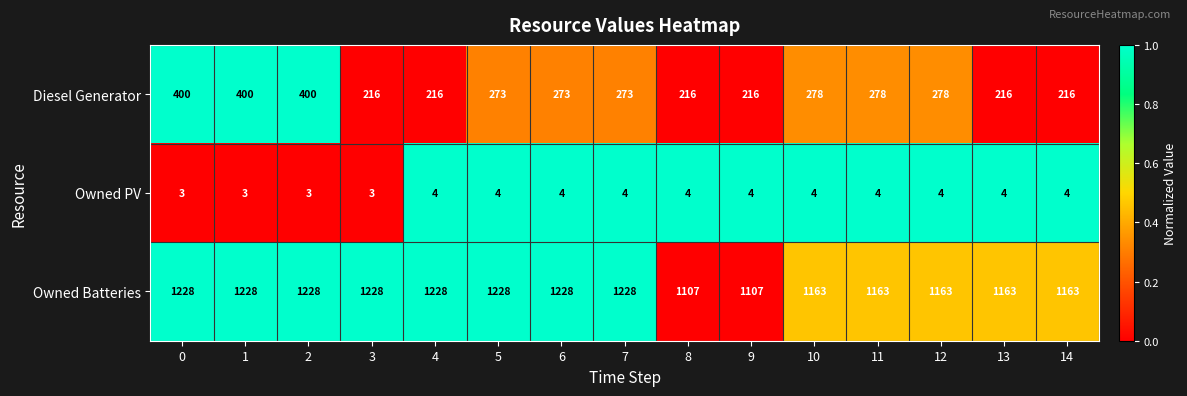

What is the average value of the Owned Batteries series?

1190